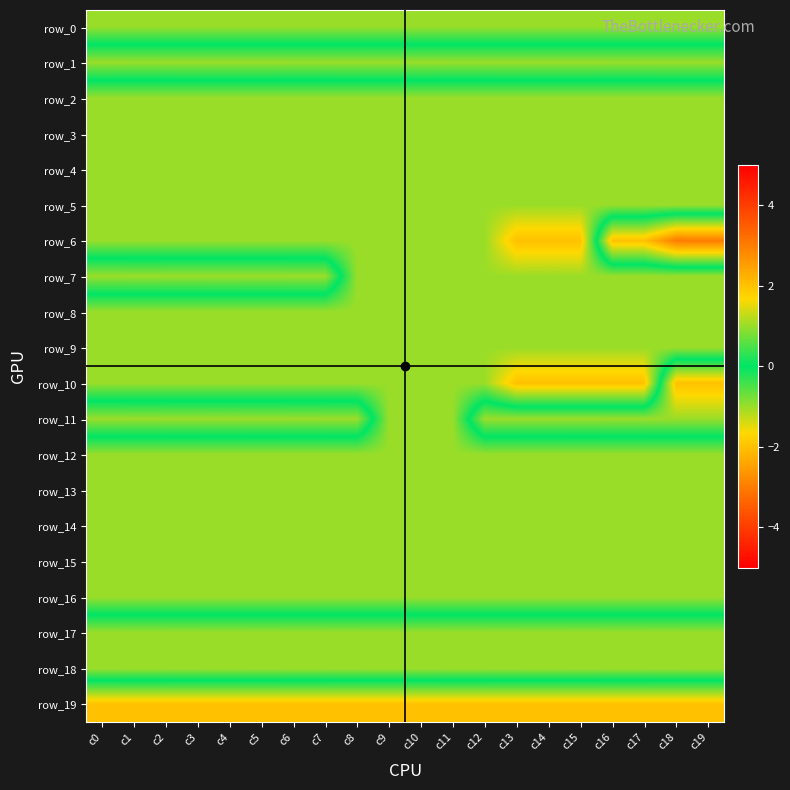

At which label does row_15 reach its minimum?

c0